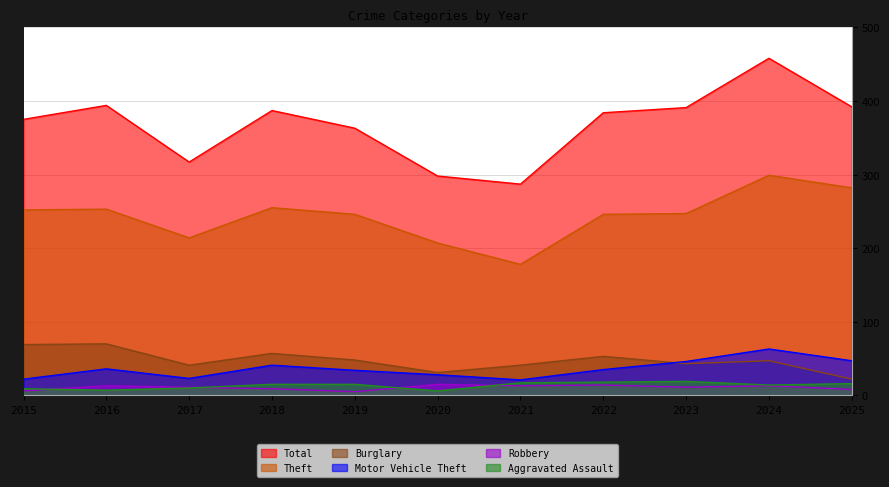

What is the maximum value shown in the chart?

458